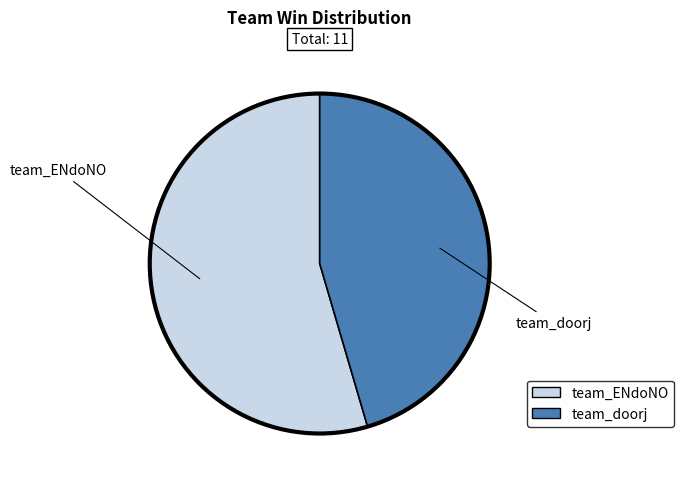

Which category has the smallest portion of the pie?

team_doorj